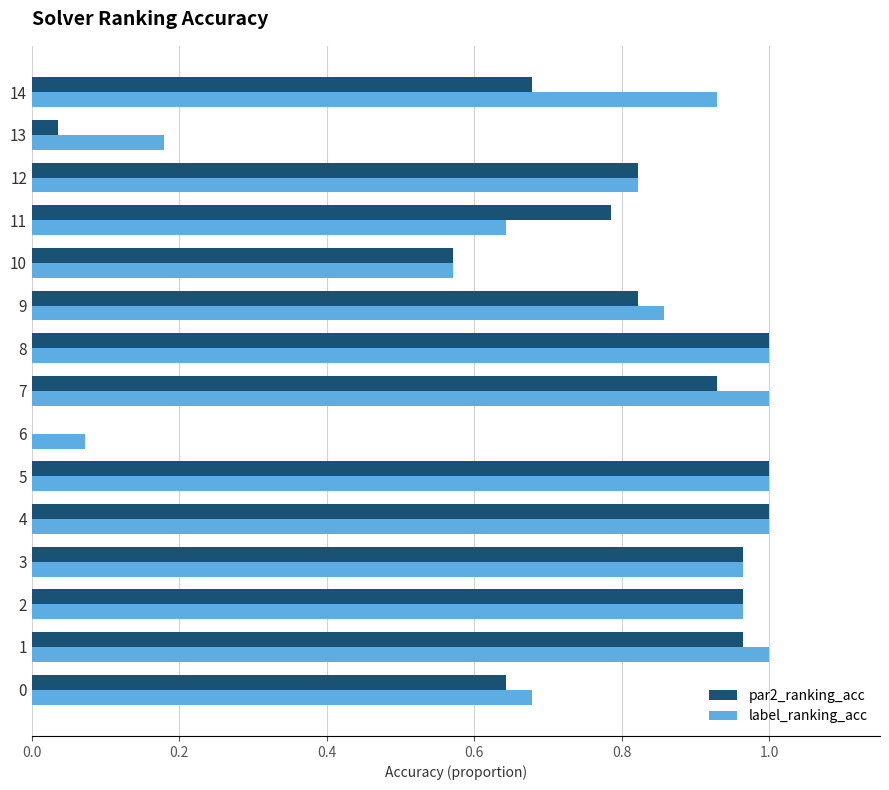

What is the sum of all label_ranking_acc values?

11.7